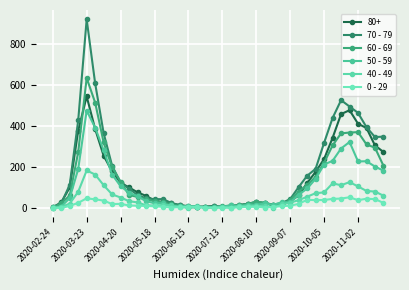

True or false: 40 - 49 has more than 1 points higher than both neighbors.

True